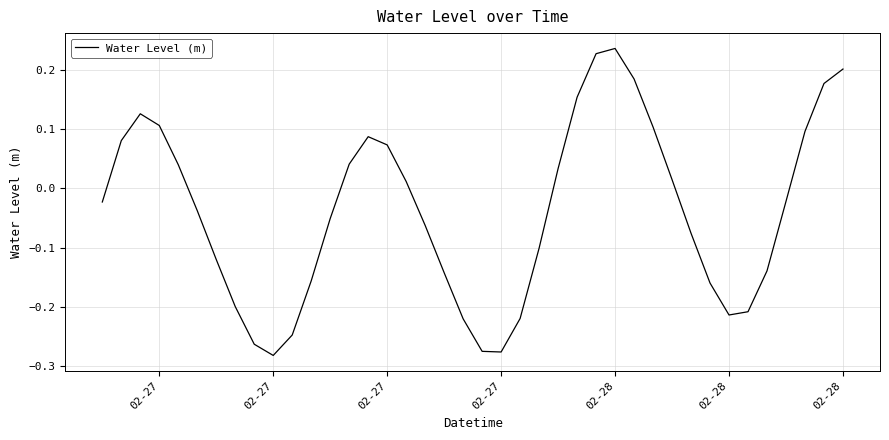

What is the difference between the maximum and minimum values?

0.5